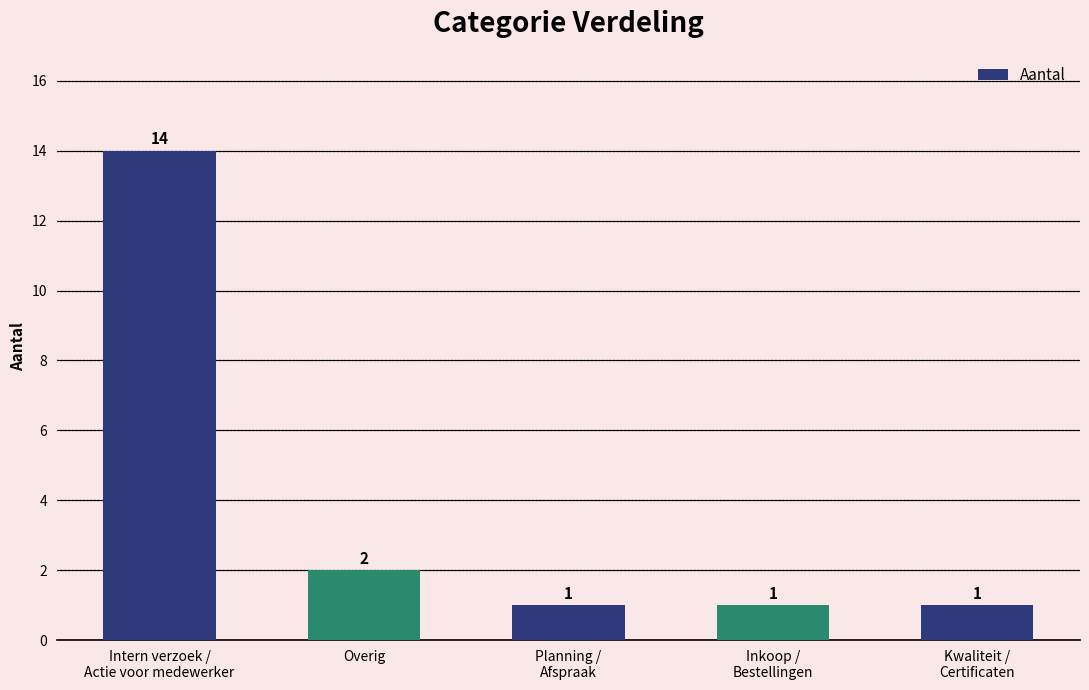

What is the greatest value displayed?

14